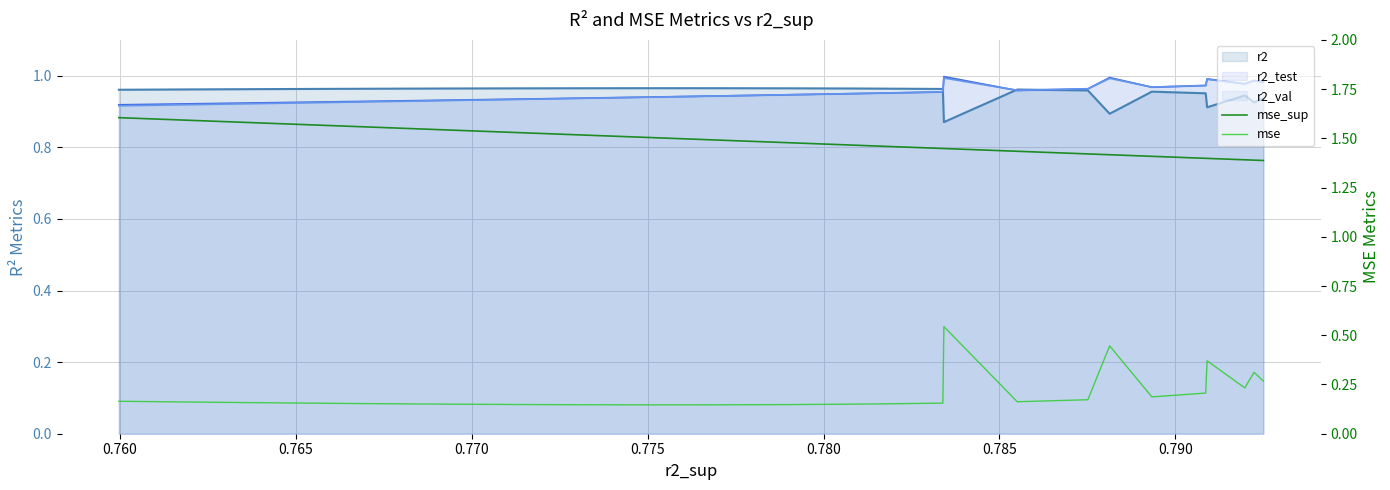

True or false: r2_val and mse_sup intersect in this chart.

False